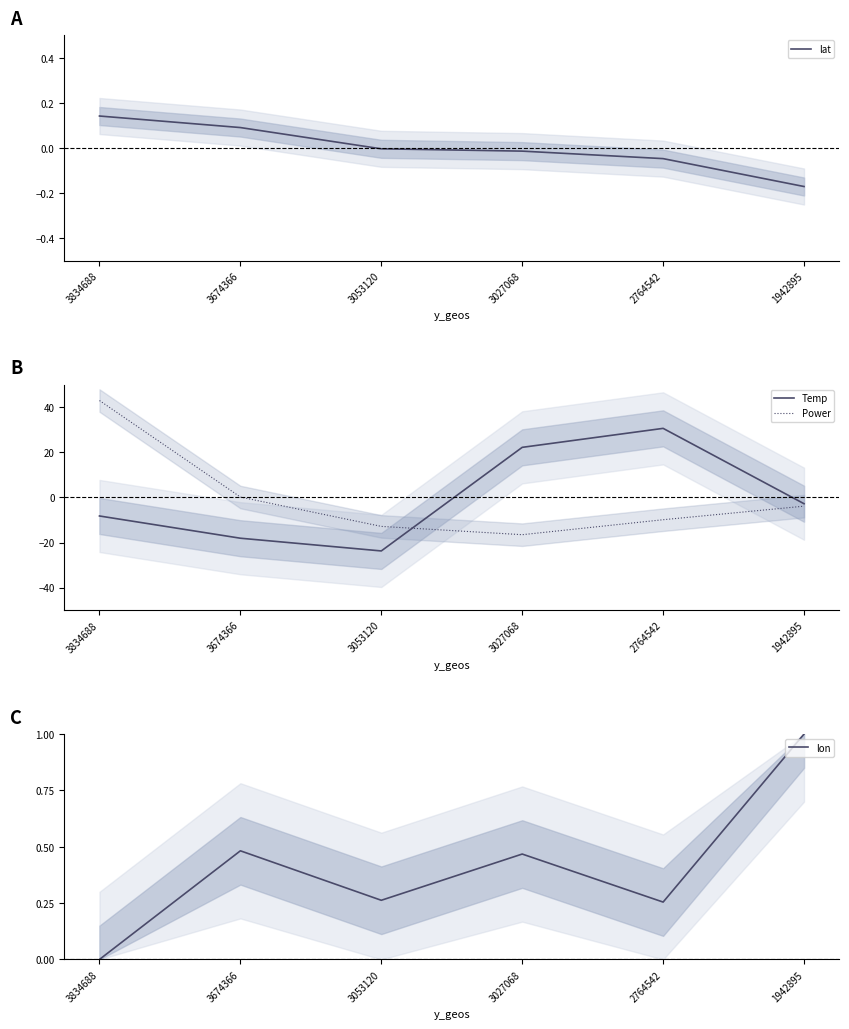

Which series has the largest total across all categories?

lon